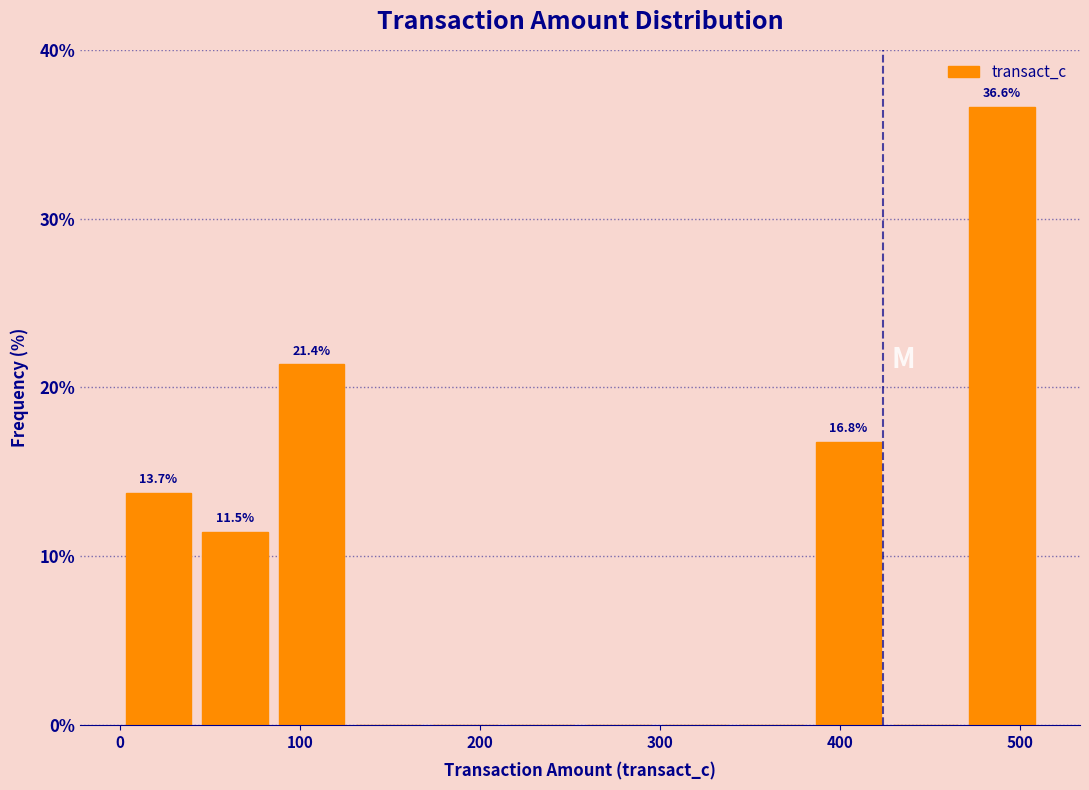

Which range on the x-axis has the tallest bar?

470 to 510